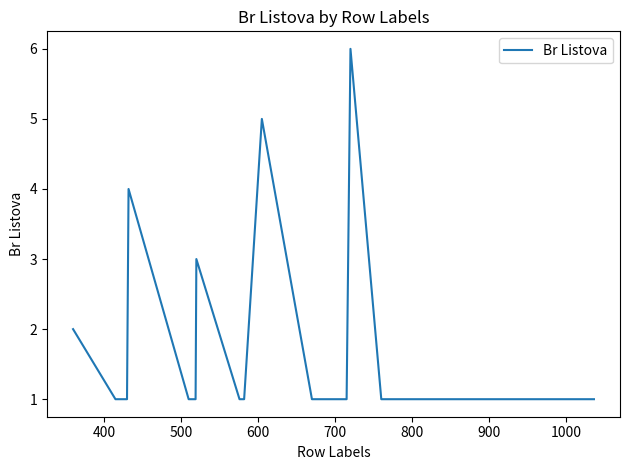

Count the number of categories in the chart.

20